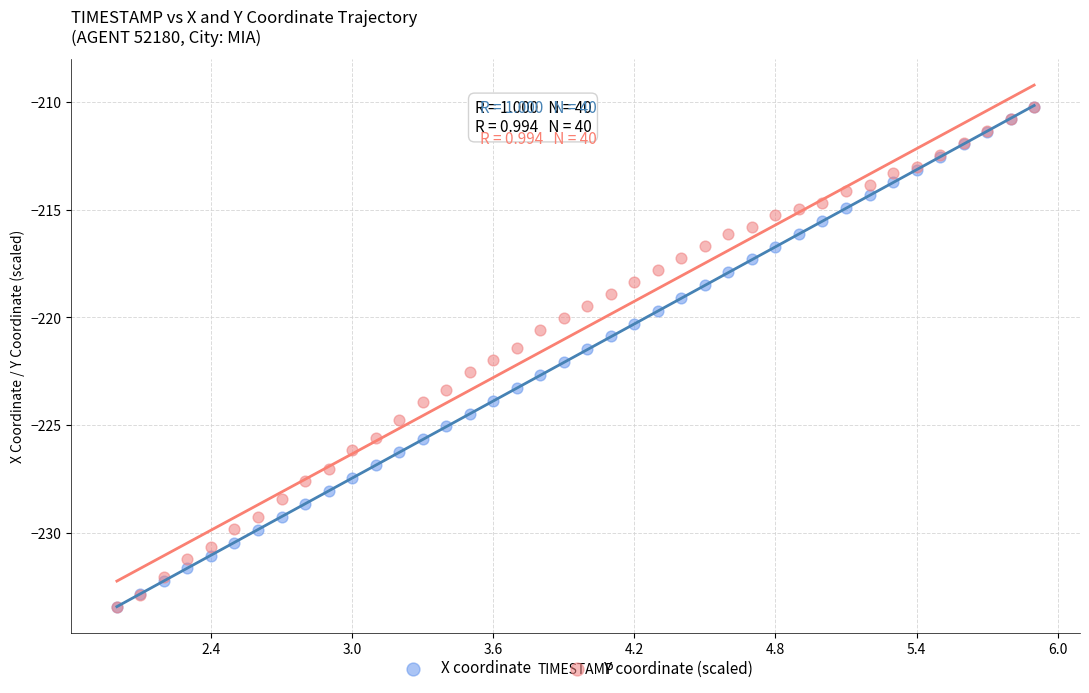

What are all the series names shown in the legend?

X coordinate, Y coordinate (scaled)